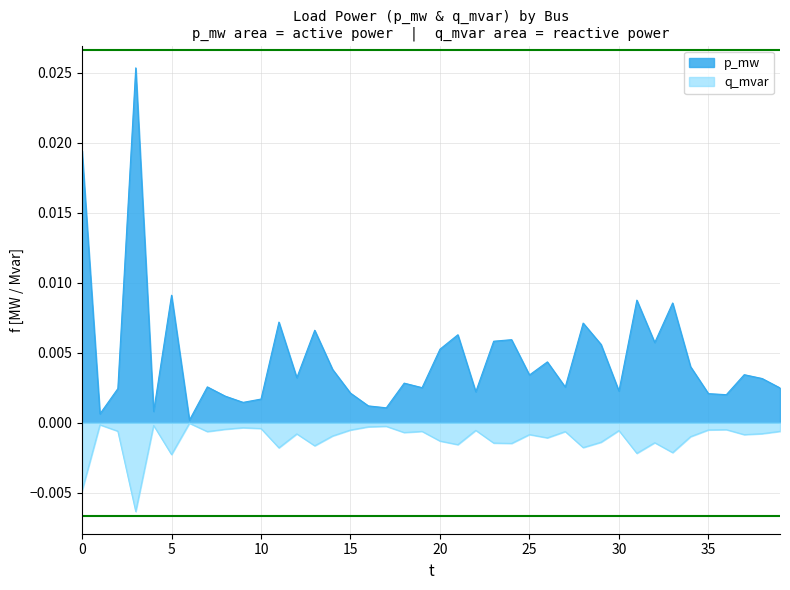

The p_mw series shows 0.0 at 34. True or false?

False